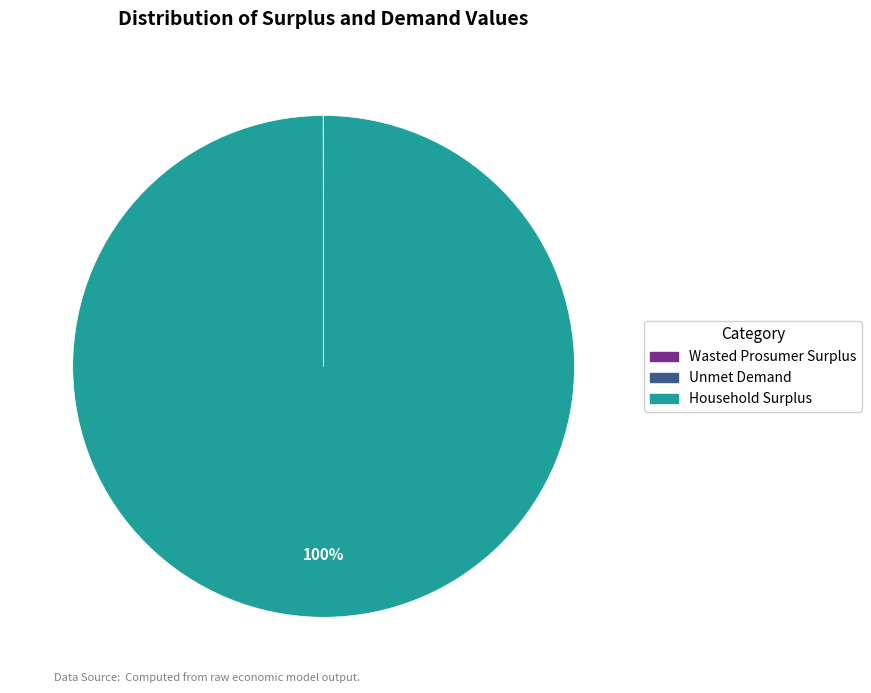

Which slice is the largest?

Household Surplus